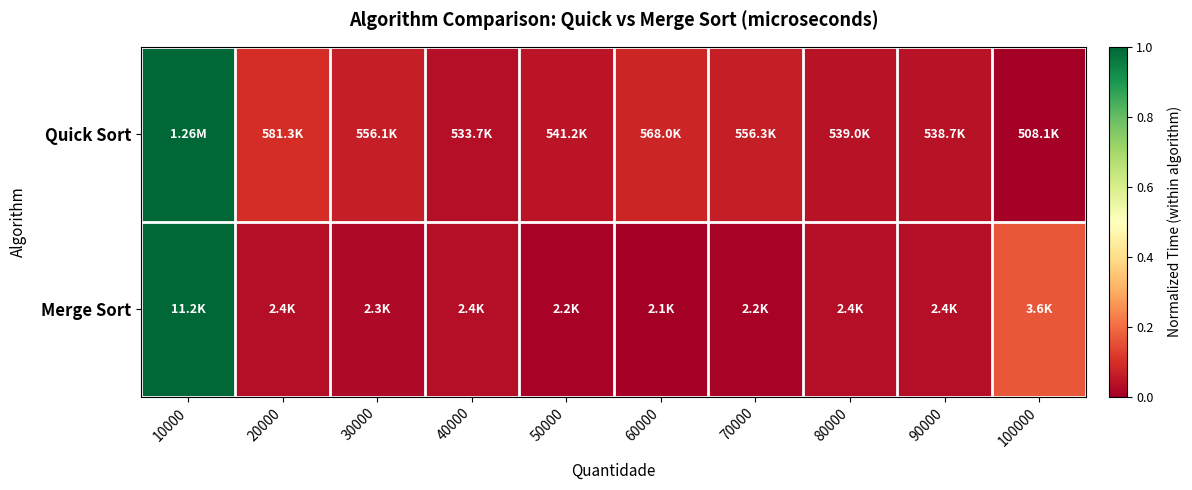

Reading left to right, list all the values displayed in this chart.

Quick Sort: 10000=1.0	20000=0.1	30000=0.1	40000=0.0	50000=0.0	60000=0.1	70000=0.1	80000=0.0	90000=0.0	100000=0.0
Merge Sort: 10000=1.0	20000=0.0	30000=0.0	40000=0.0	50000=0.0	60000=0.0	70000=0.0	80000=0.0	90000=0.0	100000=0.2